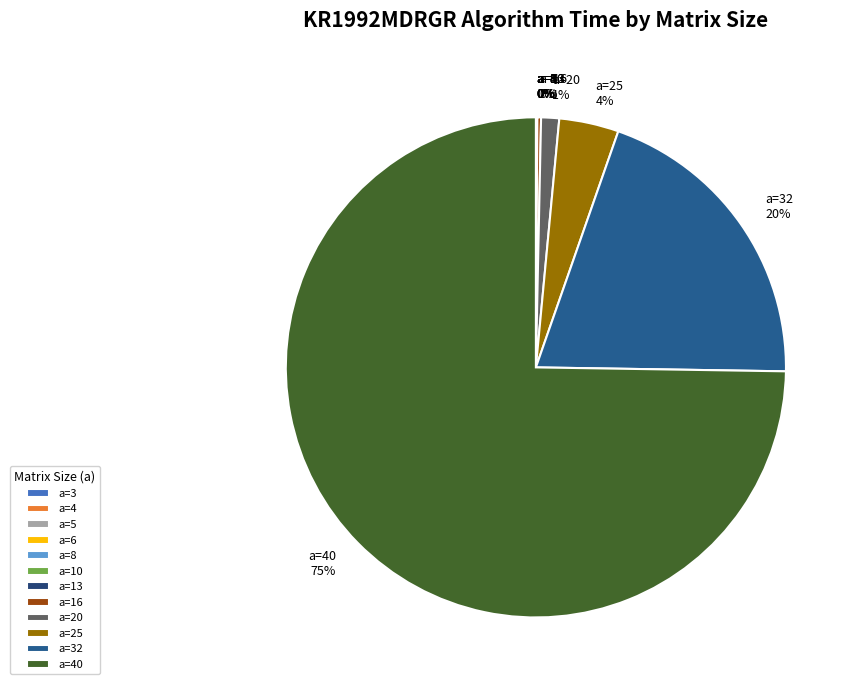

To the nearest percent, what percentage of the pie is a=20?

1%